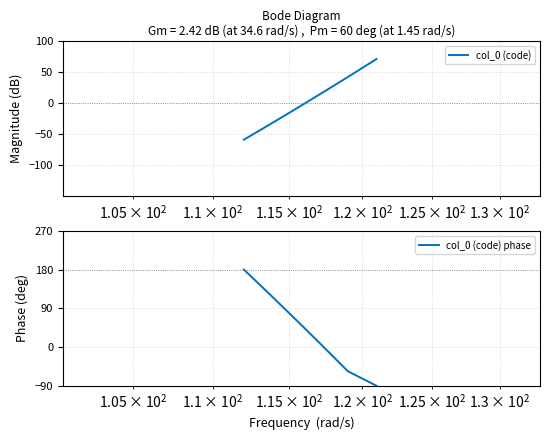

How many categories are shown in the chart?

9